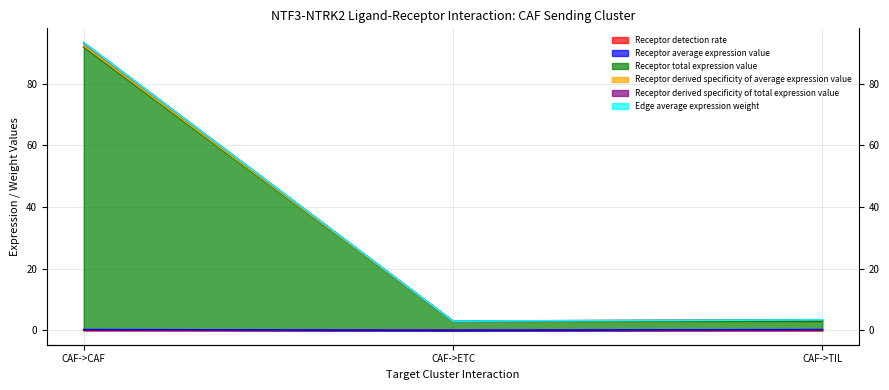

What is the sum of all Receptor total expression value values?

97.7